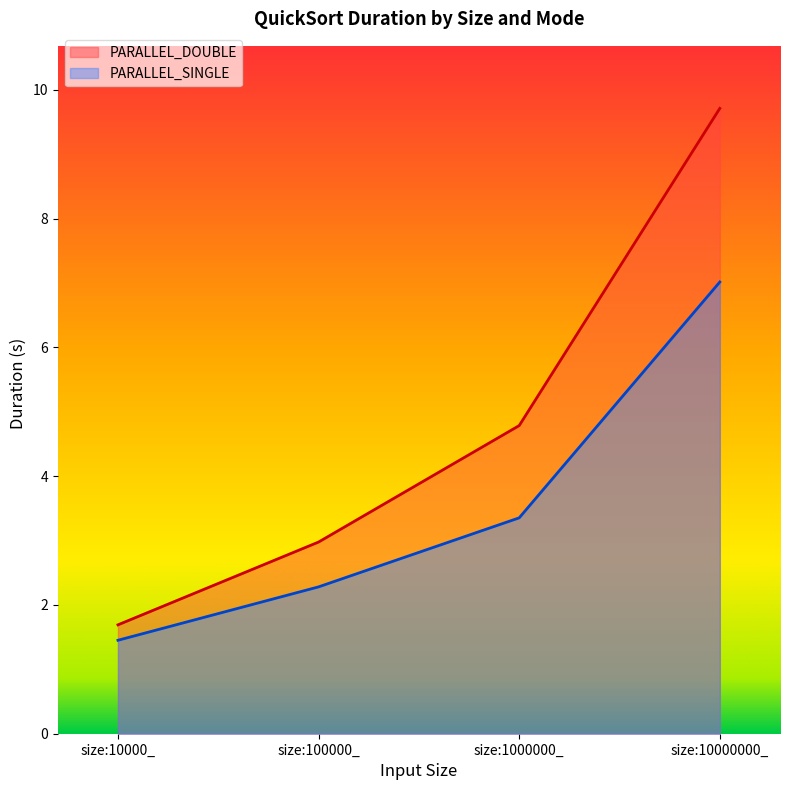

At which category is the sum across all series the highest?

size:10000000_